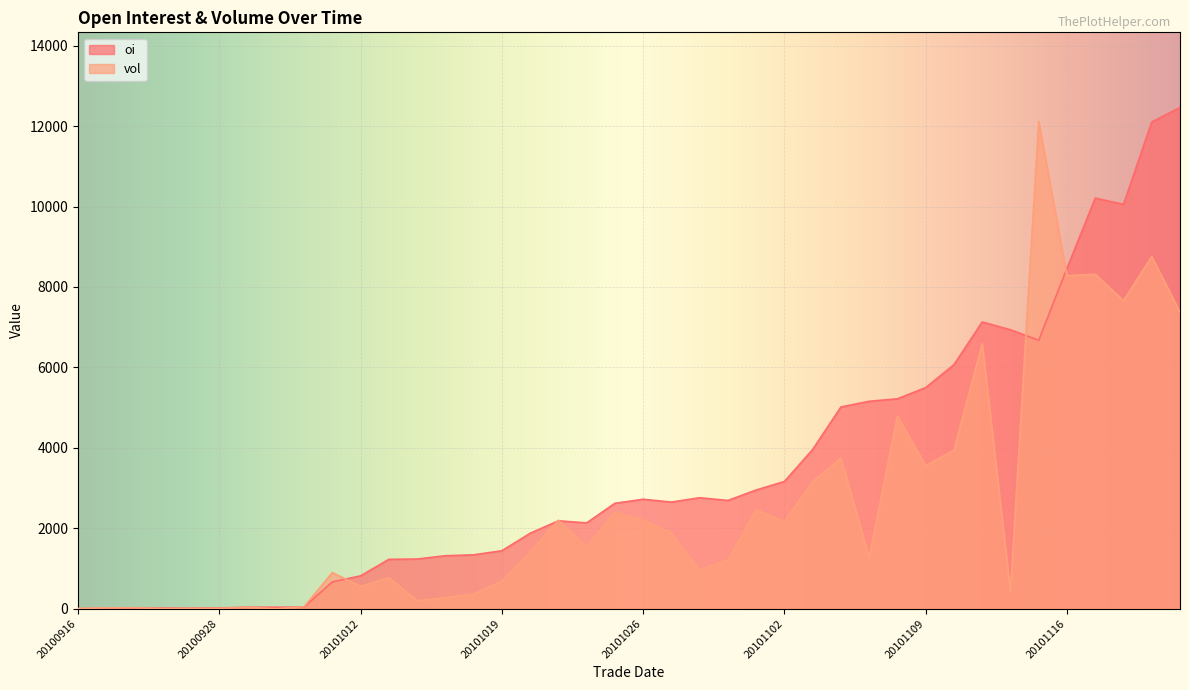

How many data points in oi are above 2652?

19